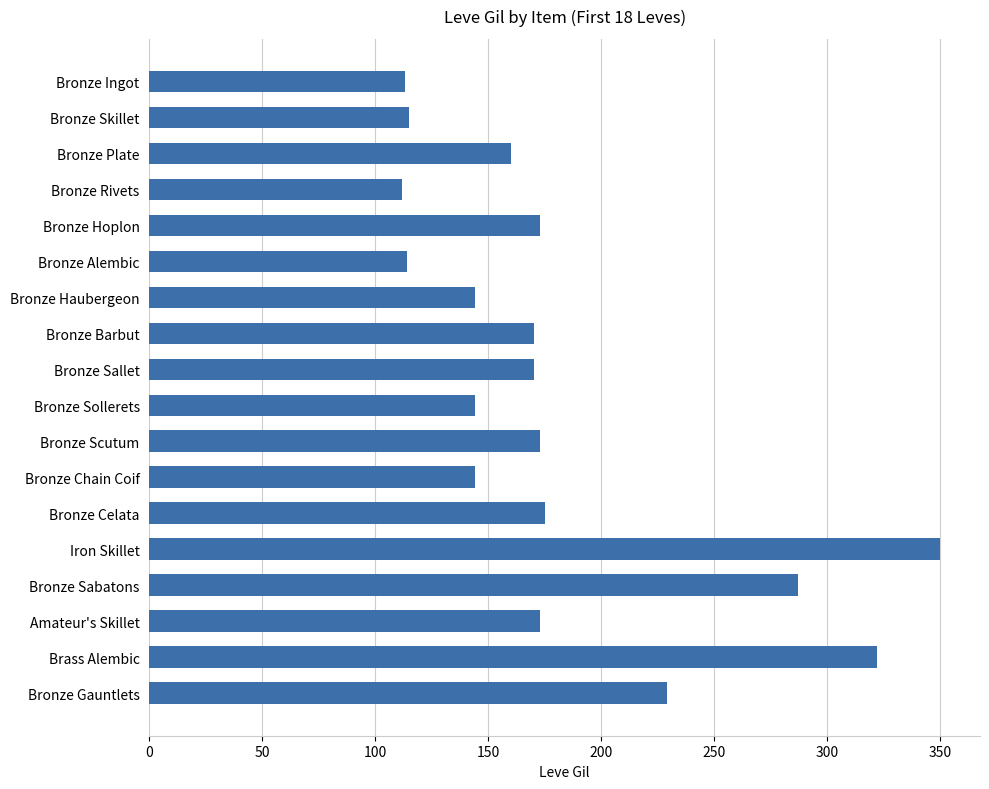

True or false: the data shows 128 at Bronze Sabatons.

False